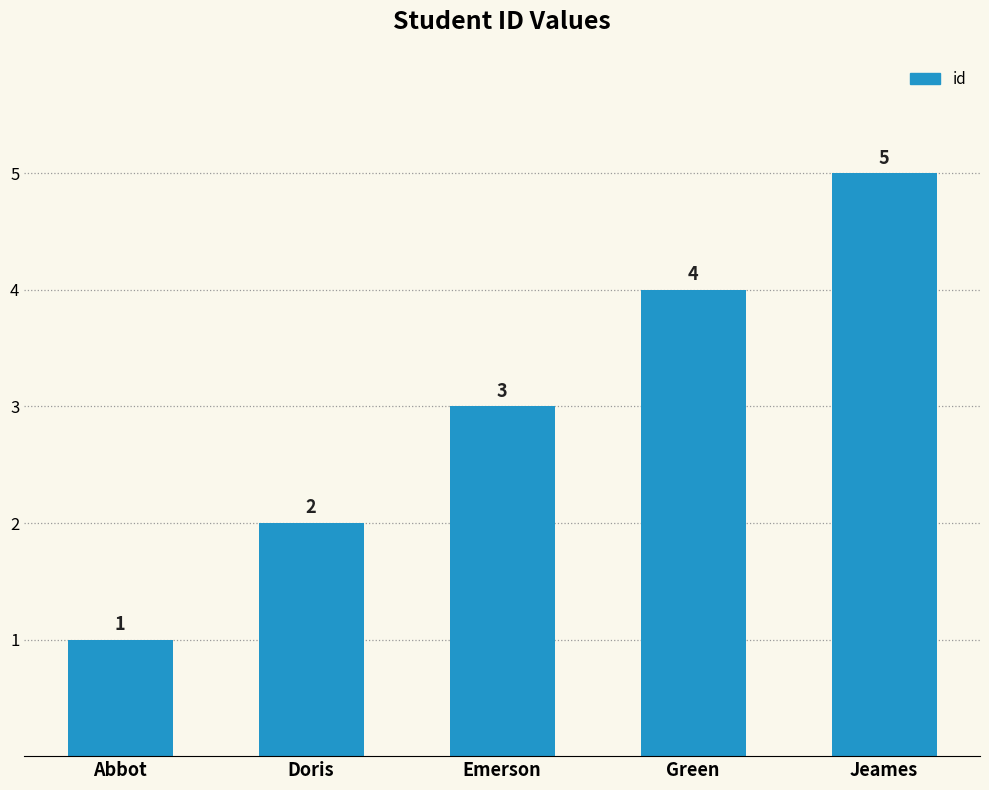

What is the average value?

3